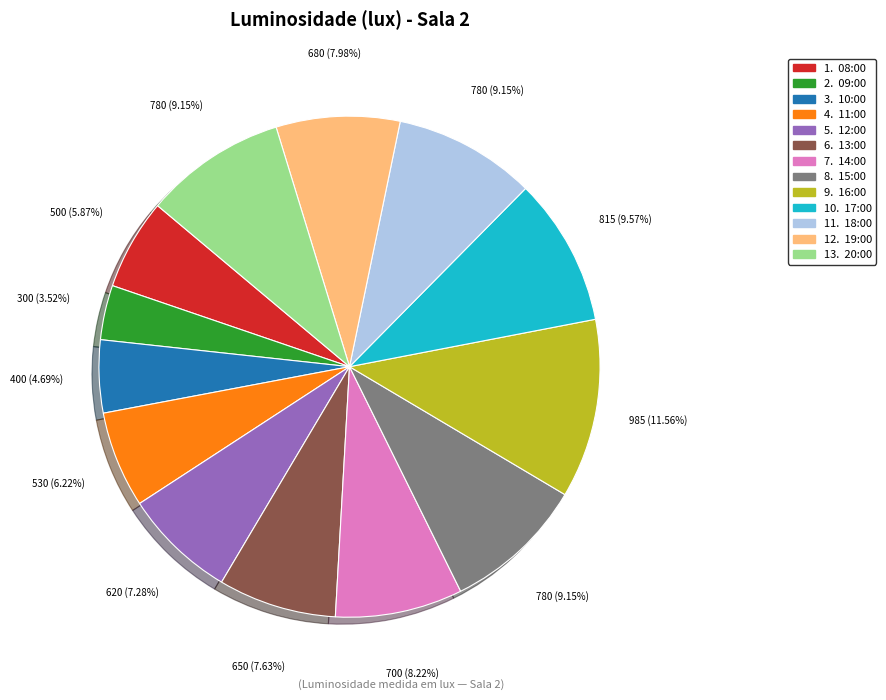

Is there any slice that represents more than half of the pie?

No